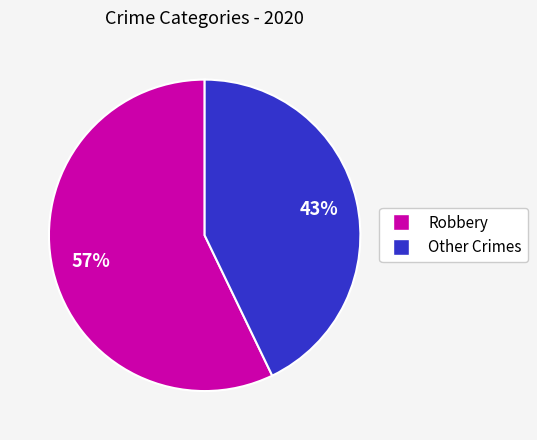

Does any single category account for the majority?

Yes